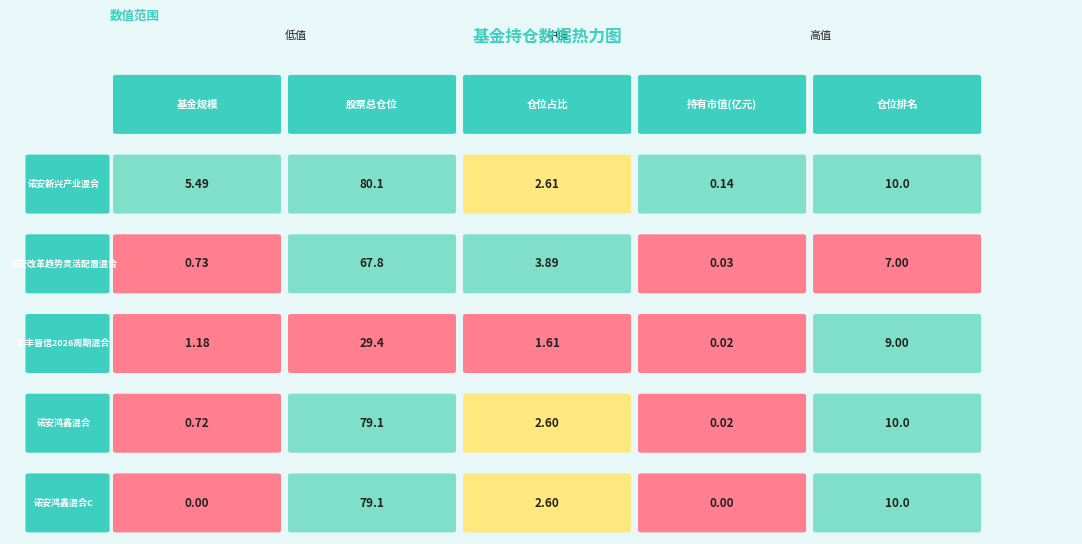

Rank the categories by 诺安鸿鑫混合 value from lowest to highest.

3, 0, 2, 4, 1